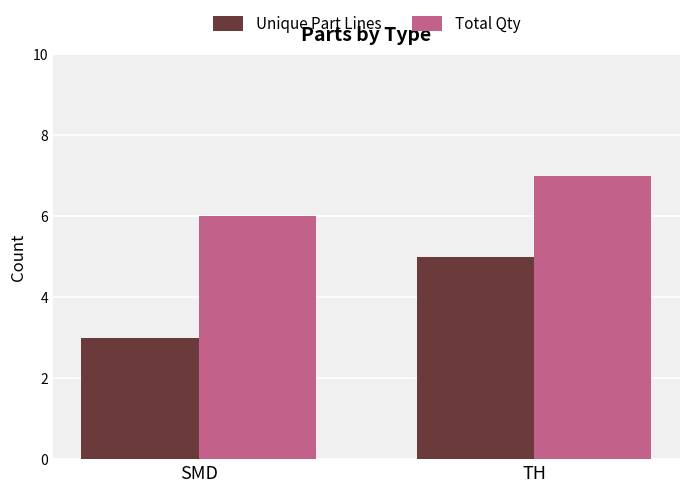

How many bars are there in total?

4